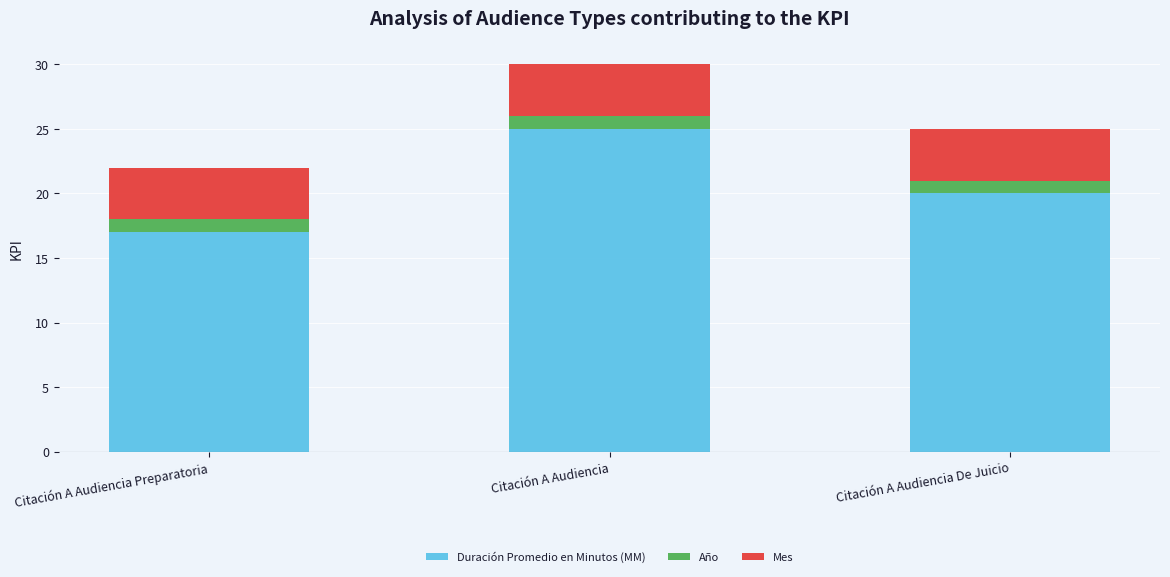

What is the sum of the Duración Promedio en Minutos (MM) values at Citación A Audiencia and Citación A Audiencia Preparatoria?

42